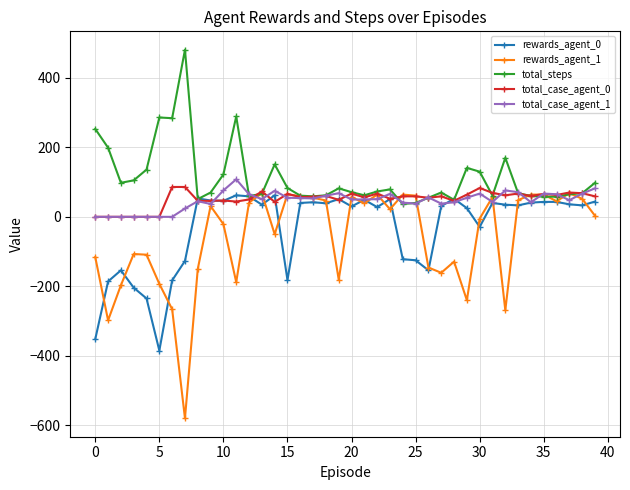

Which series ends up on top after the final intersection of total_case_agent_0 and rewards_agent_1?

total_case_agent_0